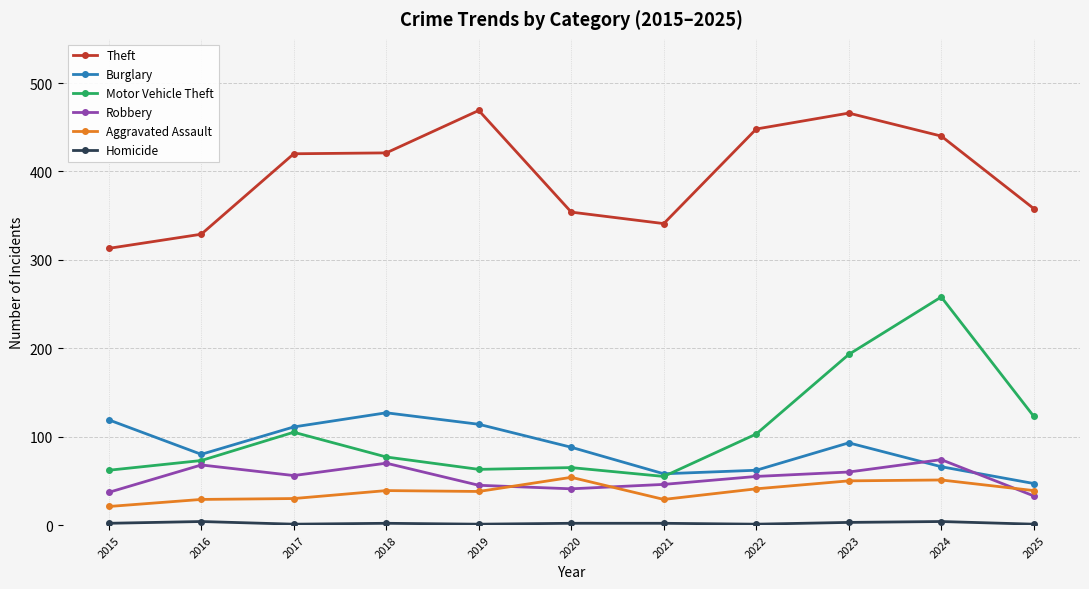

At which label does Robbery first exceed 55?

2016